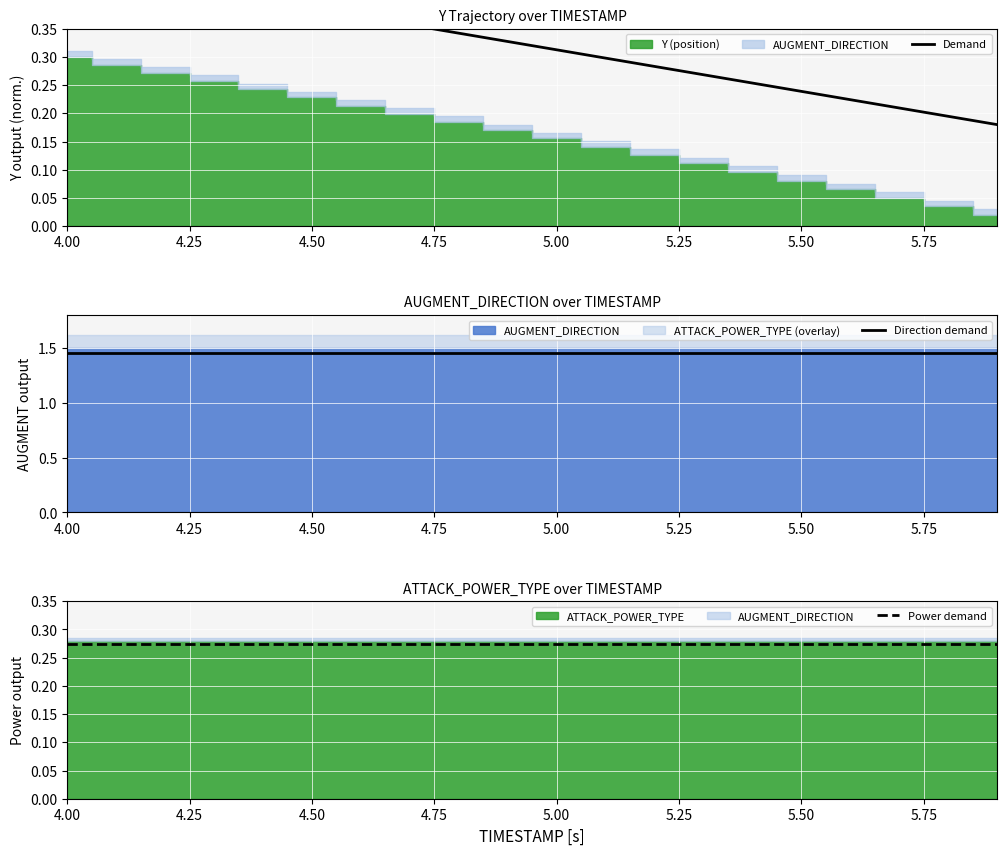

True or false: Power demand and Direction demand intersect in this chart.

False